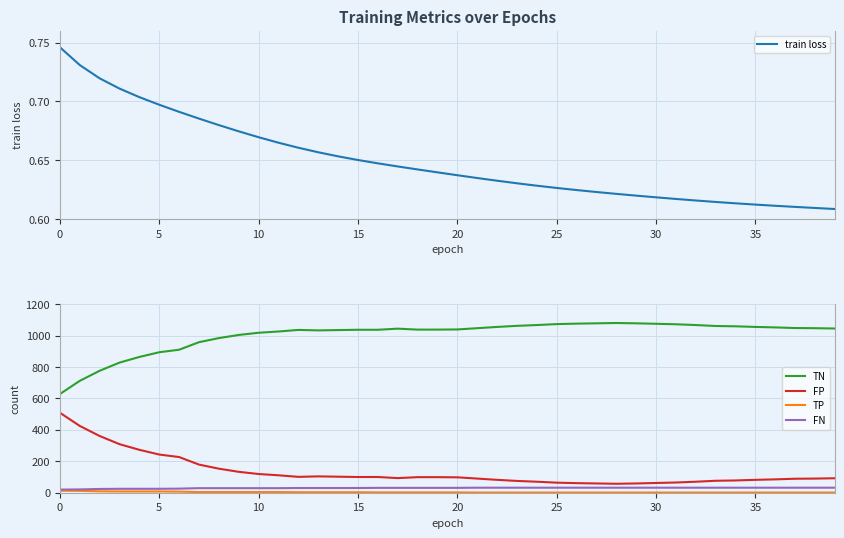

What is the value of the FN point at the 4th from the left?

25.0